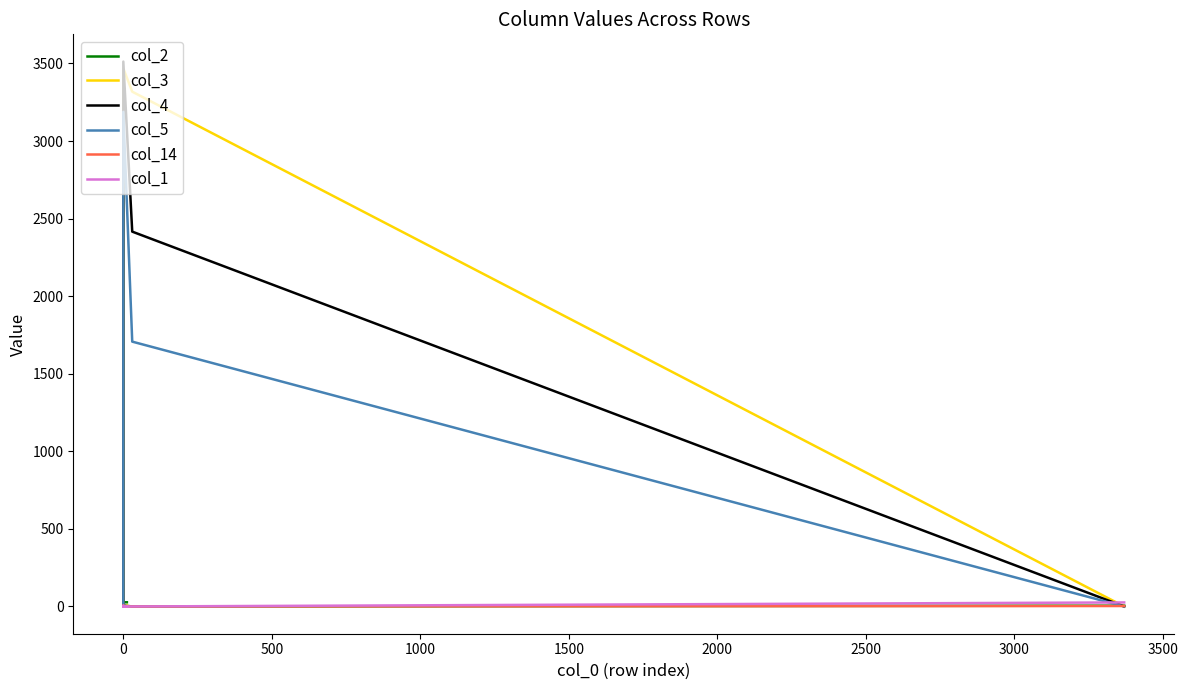

What position from the left is 2000?

6